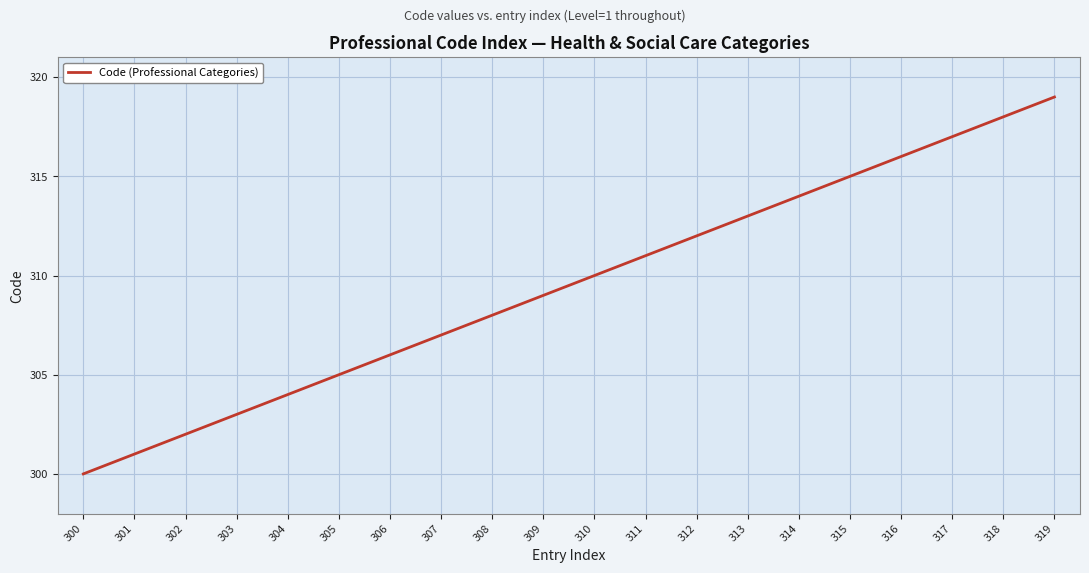

Count the number of categories in the chart.

20